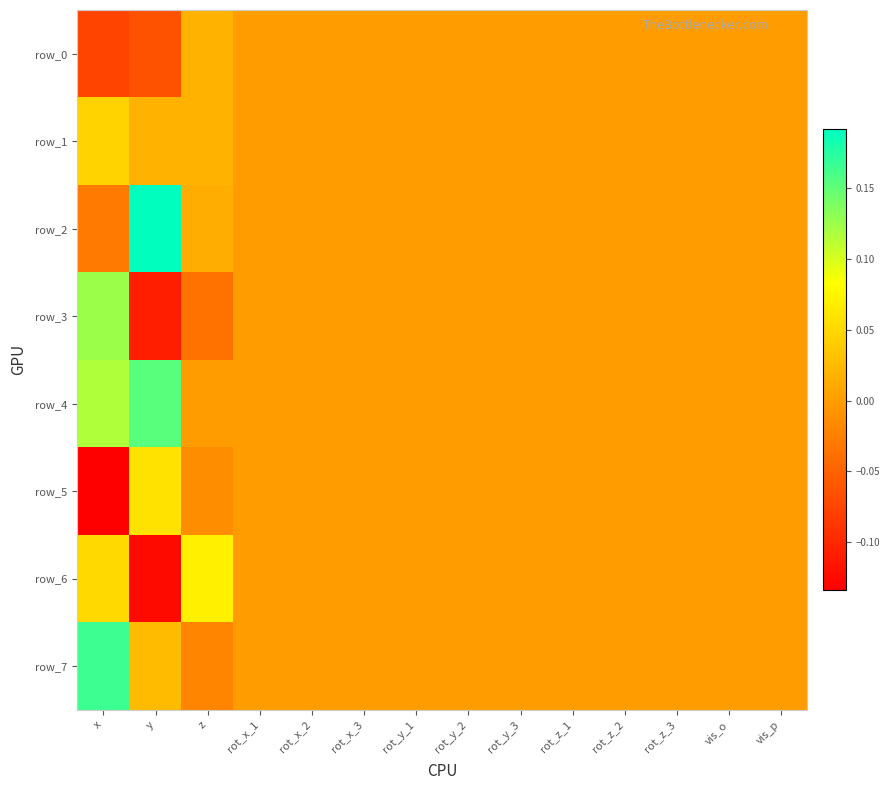

Which has a higher value, rot_y_3 or y?

rot_y_3